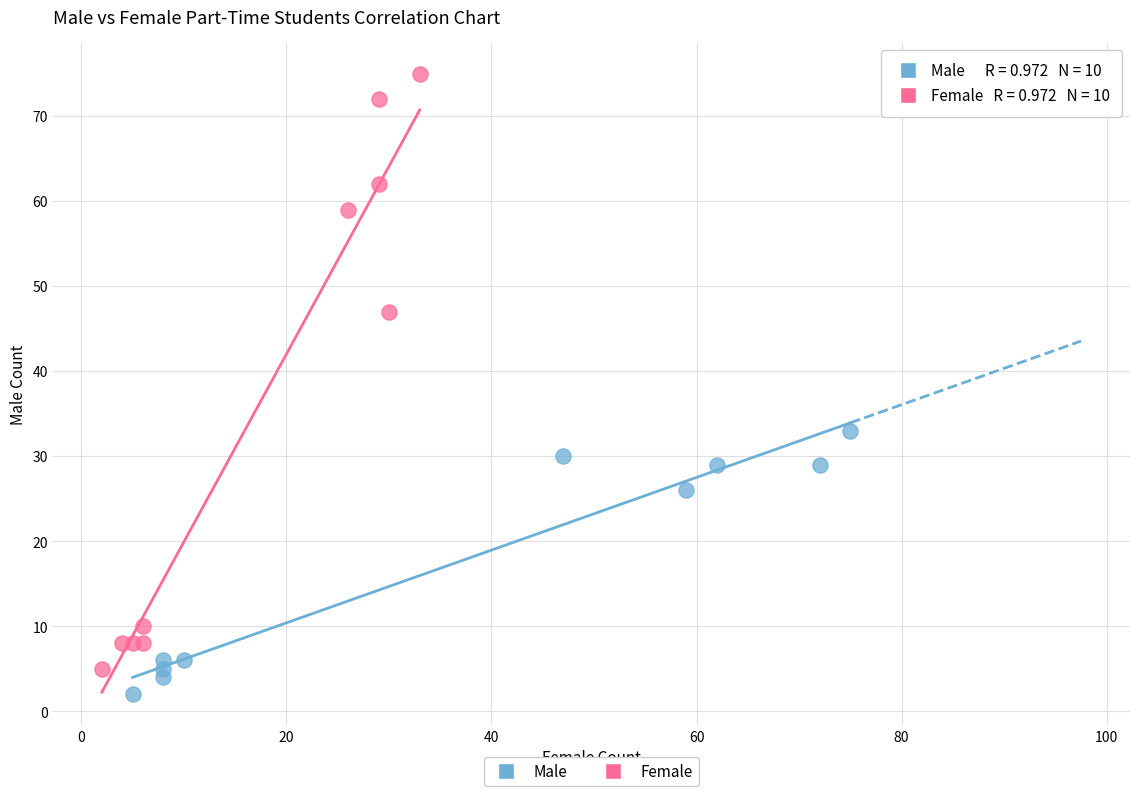

Which series contains the lowest Y value?

Male